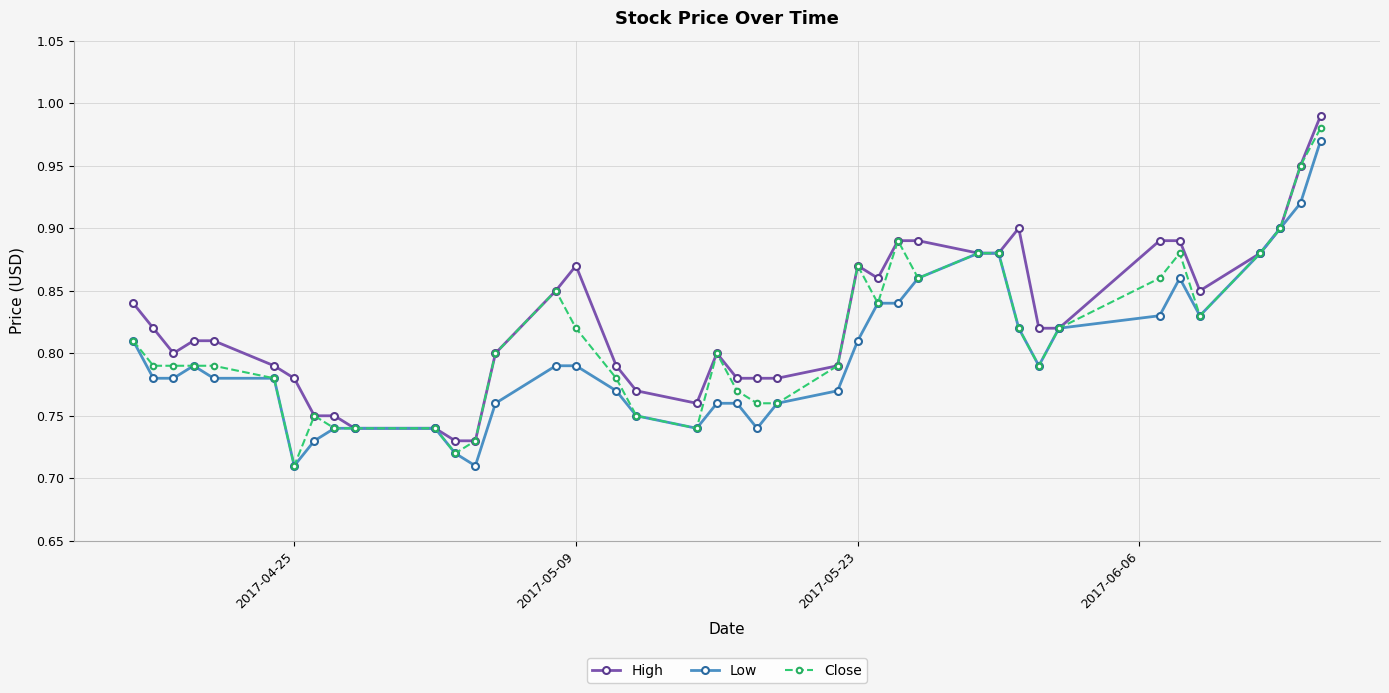

At how many categories does at least one series exceed 0?

40